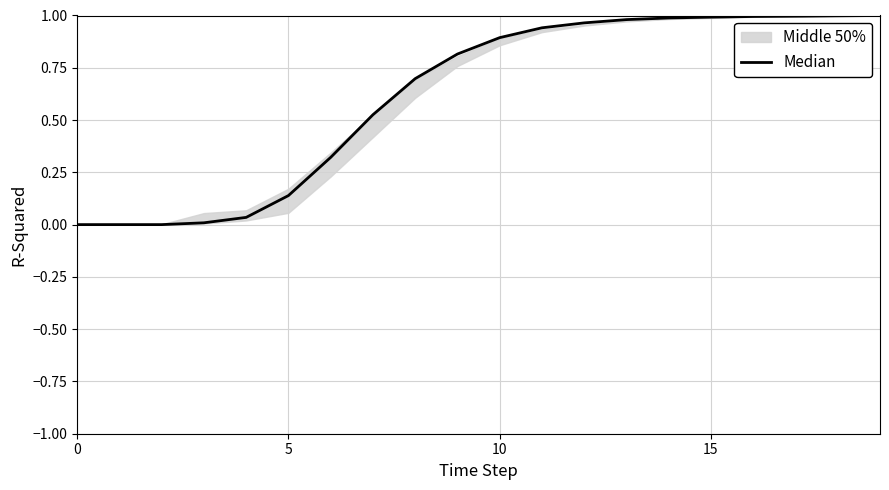

How many categories are shown in the chart?

20